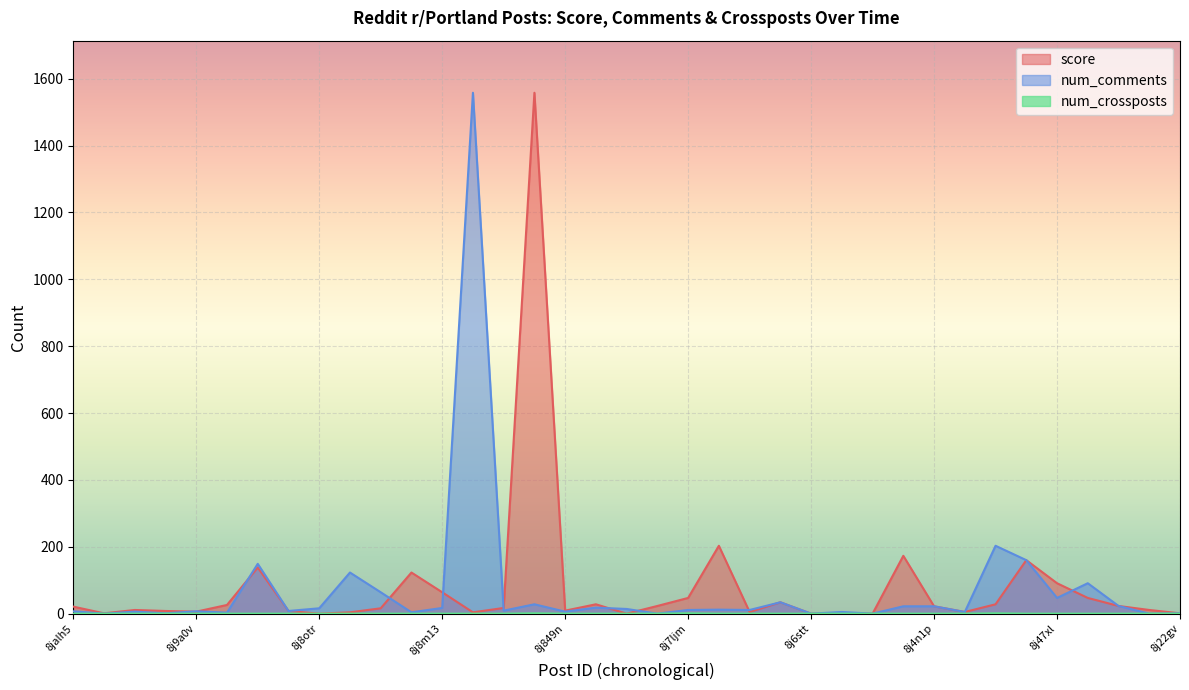

At which category does score reach its first local valley?

8ja3ul